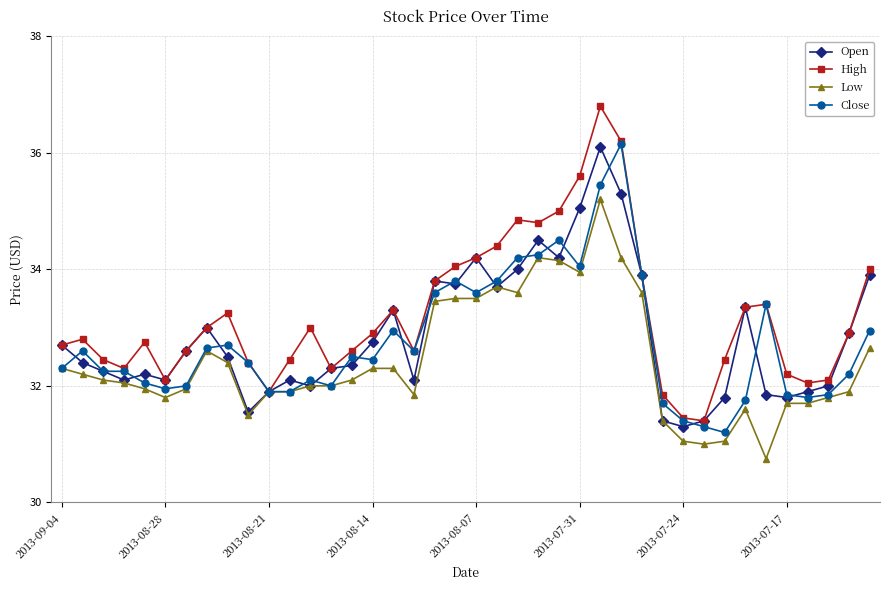

True or false: Open and Close intersect in this chart.

True